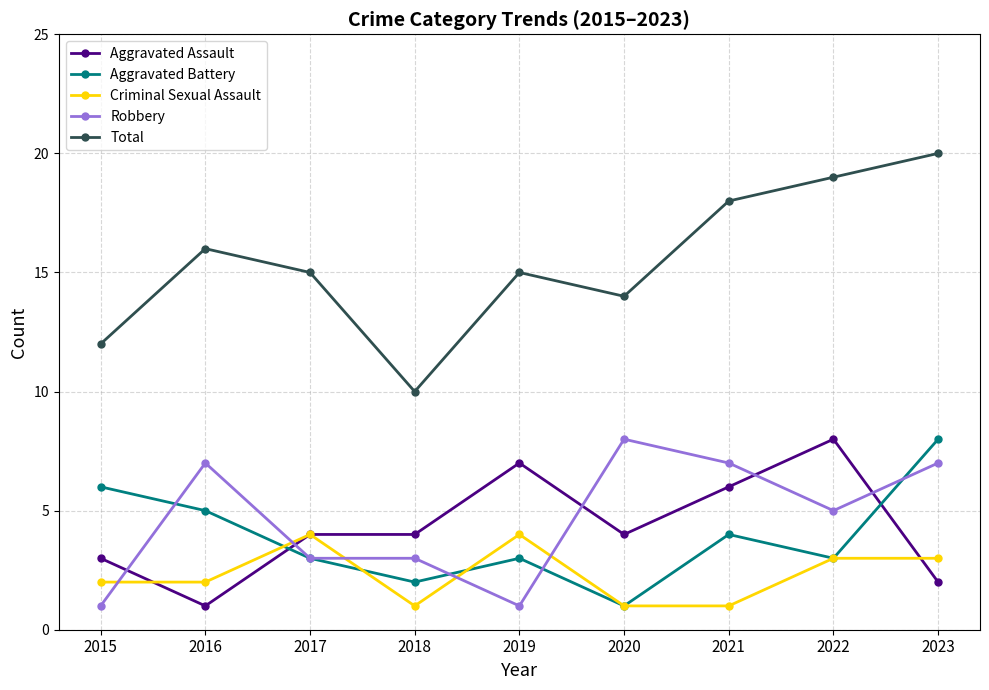

True or false: Aggravated Assault has a value of 4 at 2019.

False